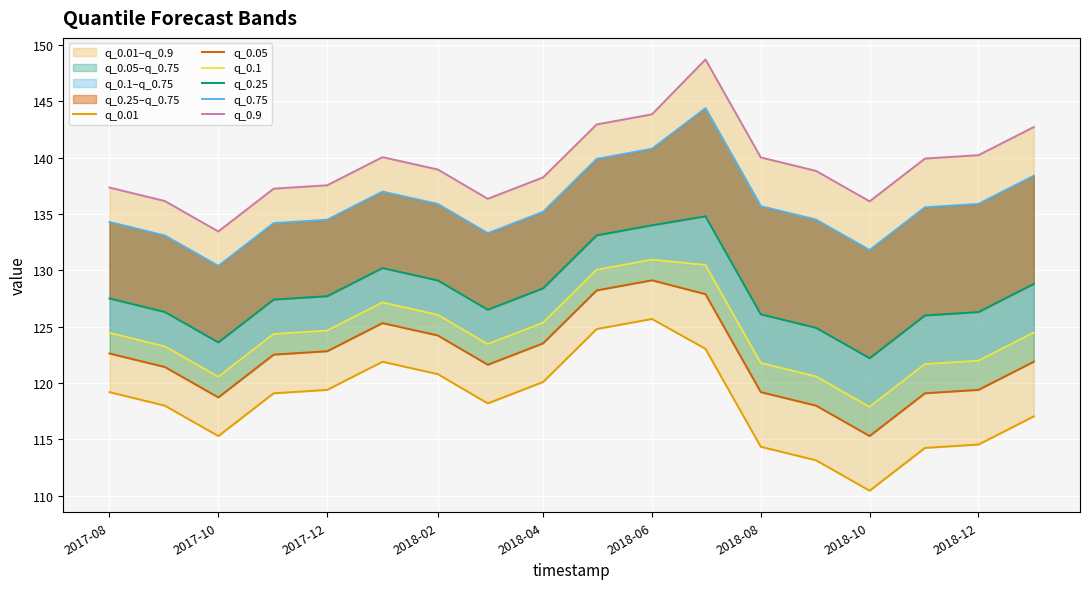

The value of q_0.25 at 2018-10 is 164.0. True or false?

False